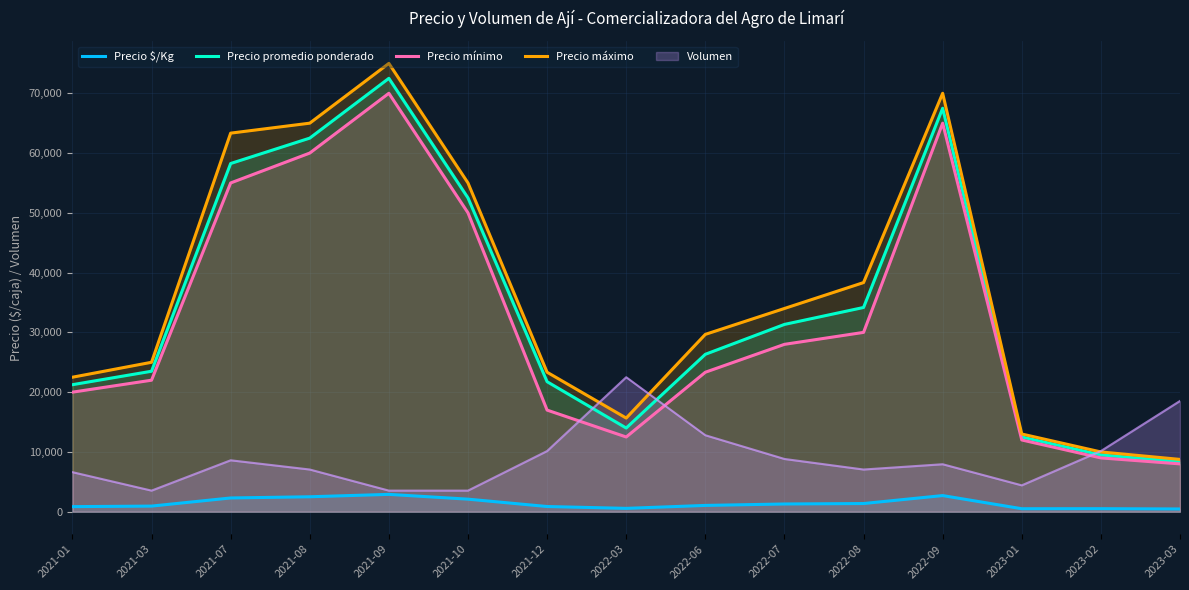

Does the chart have visible grid lines?

Yes